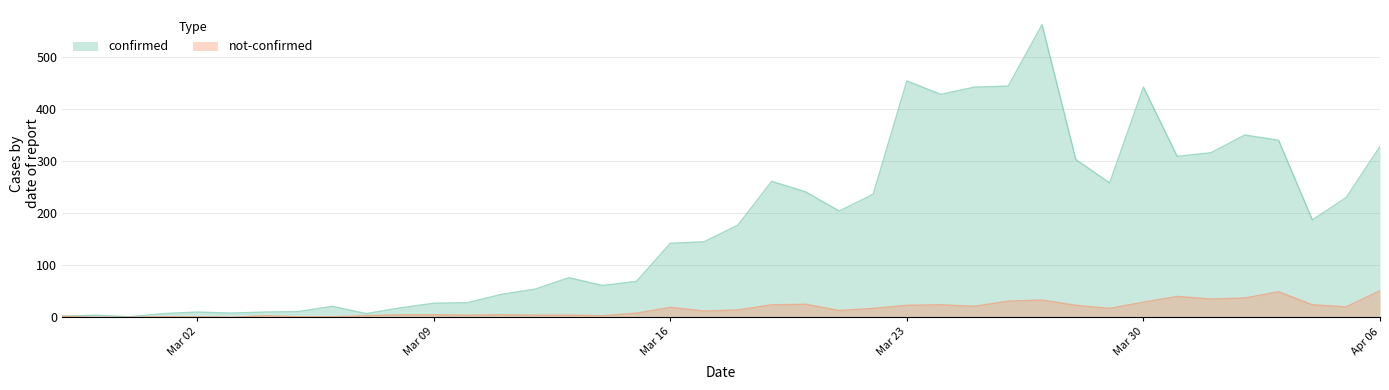

What is the value of the not_confirmed point at the 7th from the left?

3